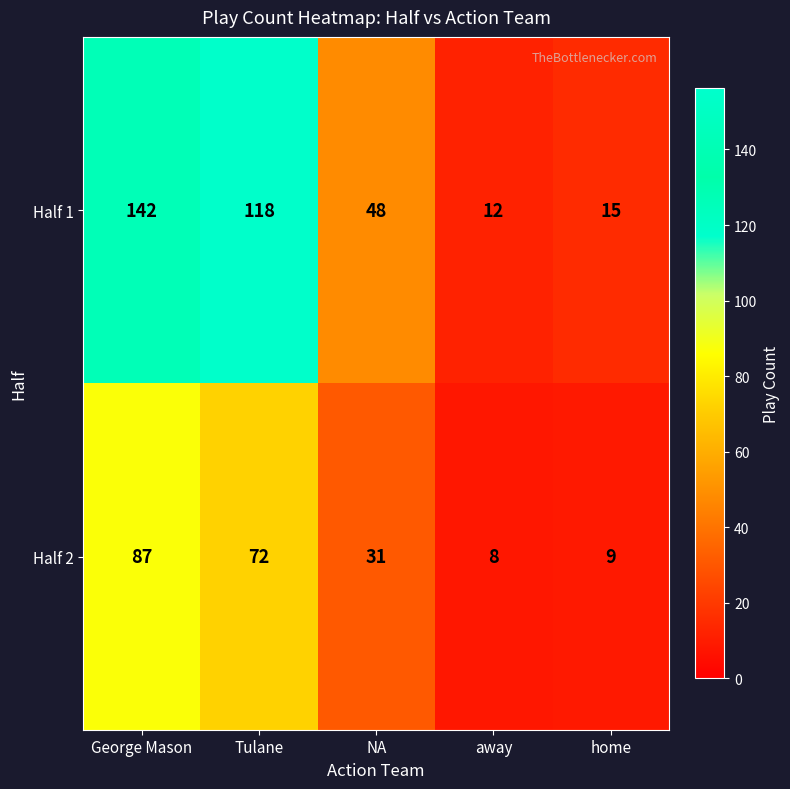

What value does the Half 1 series have at George Mason, to the nearest 5?

140